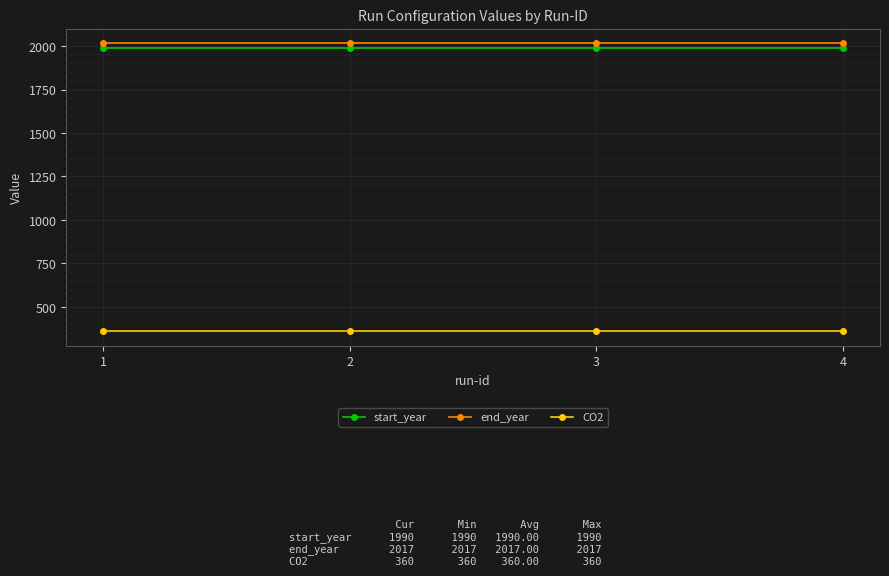

What is the spread (max minus min) of values at 2?

1657